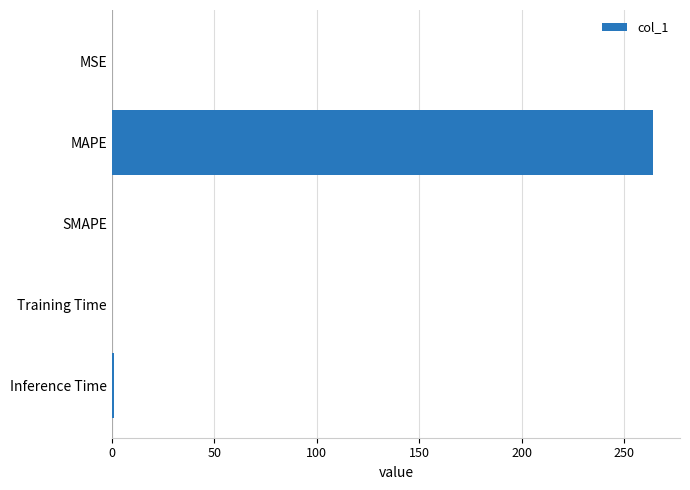

What is the maximum value shown in the chart?

264.0